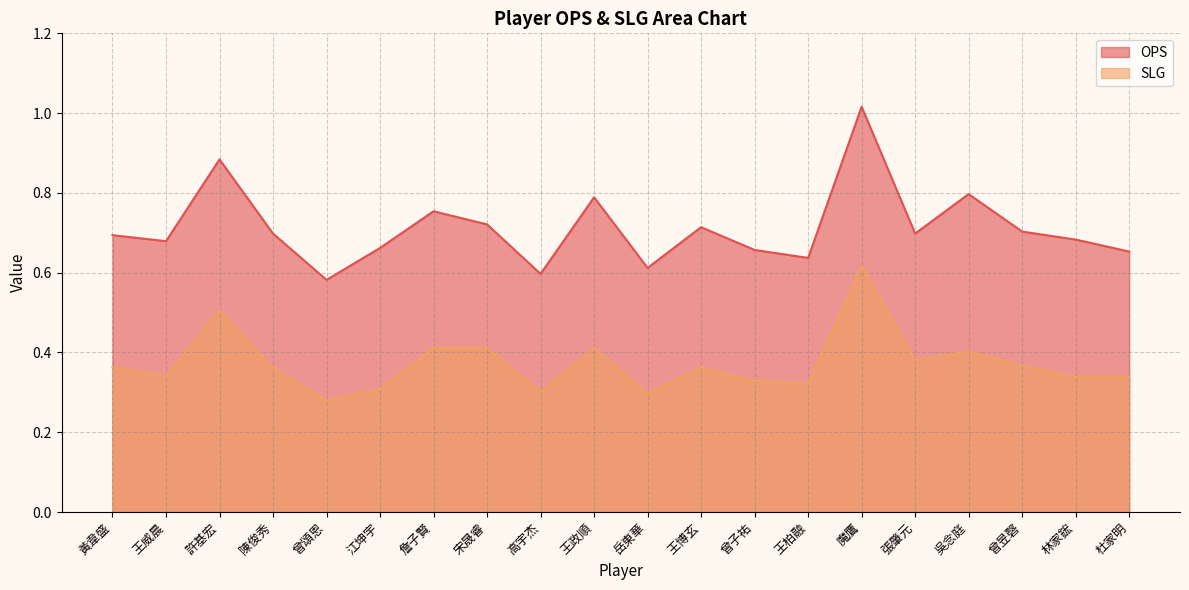

True or false: SLG has a value of 0.1 at 許基宏.

False